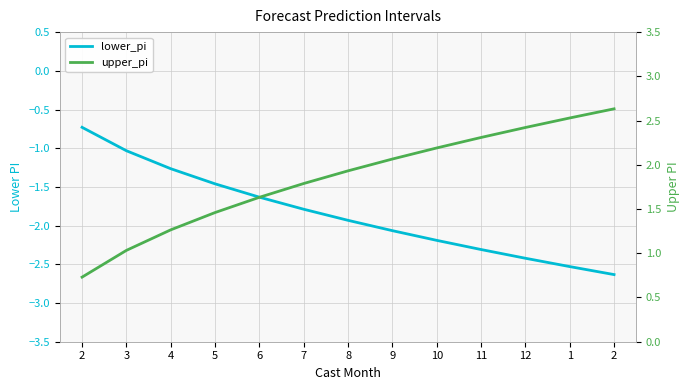

True or false: lower_pi has more than 0 interior local peaks.

False